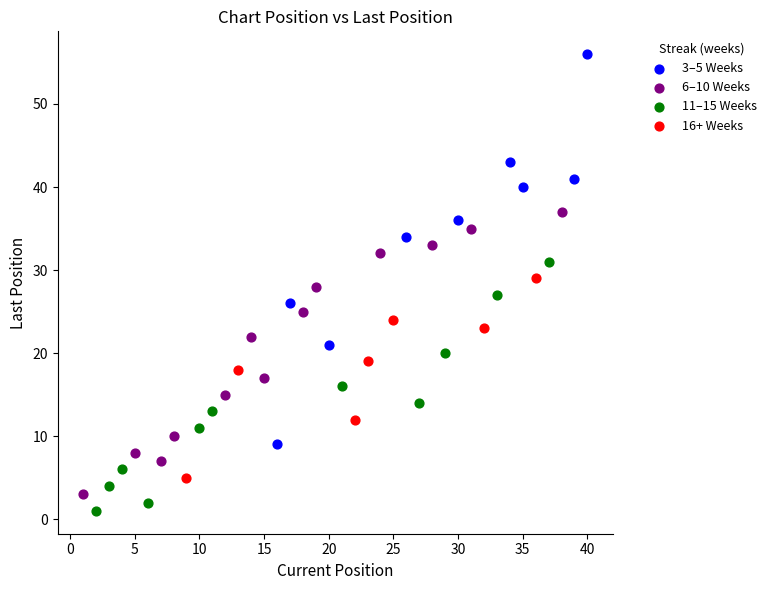

Which series contains the highest Y value?

3–5 Weeks